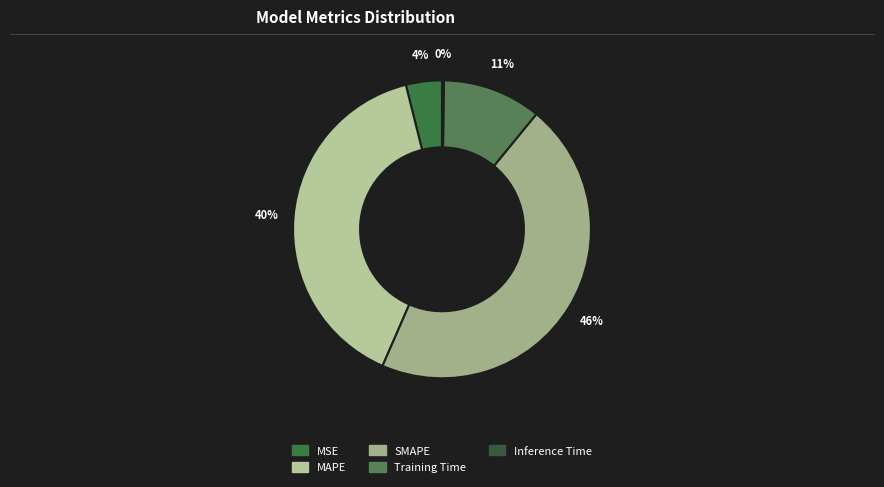

How many segments does this pie chart have?

5